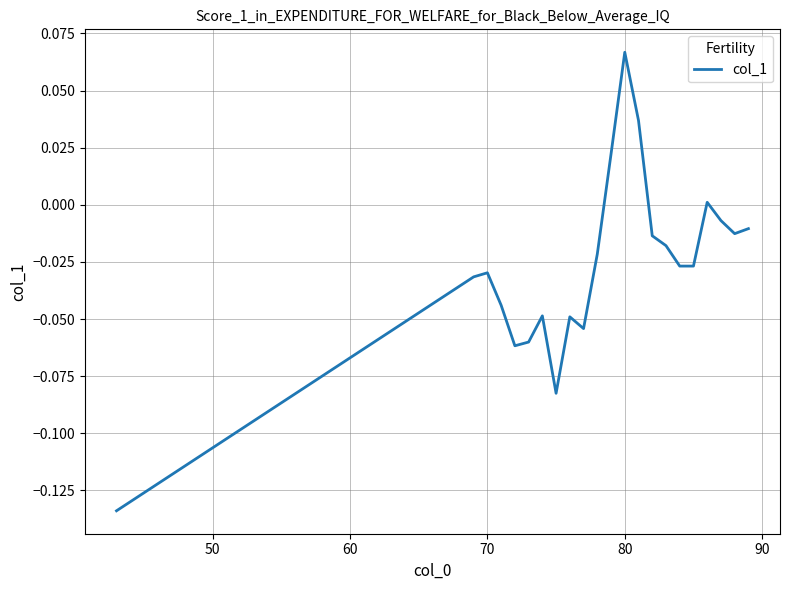

How many negative values are there?

18